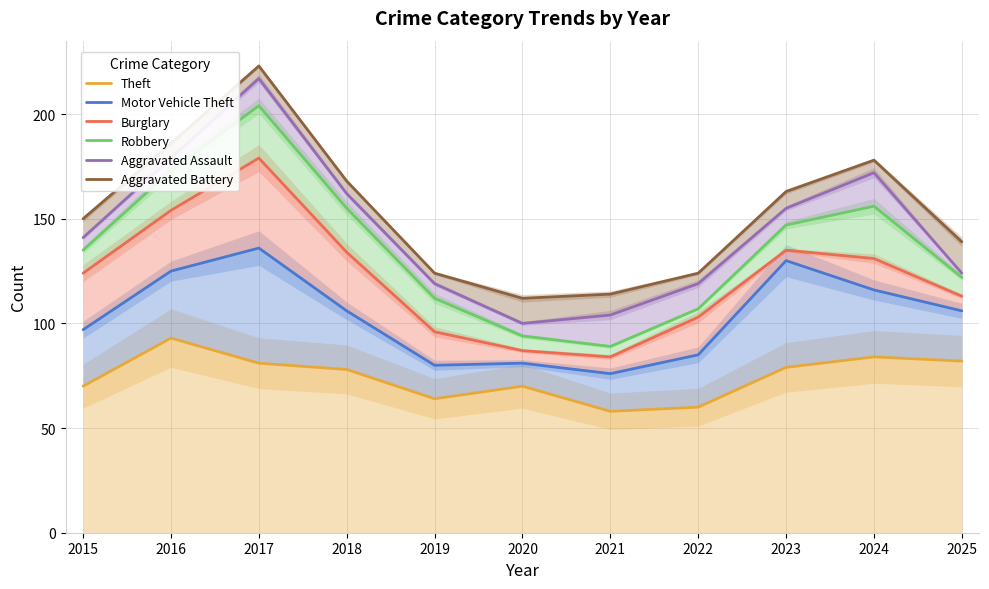

The value of Aggravated Assault at 2023 is 85. True or false?

False